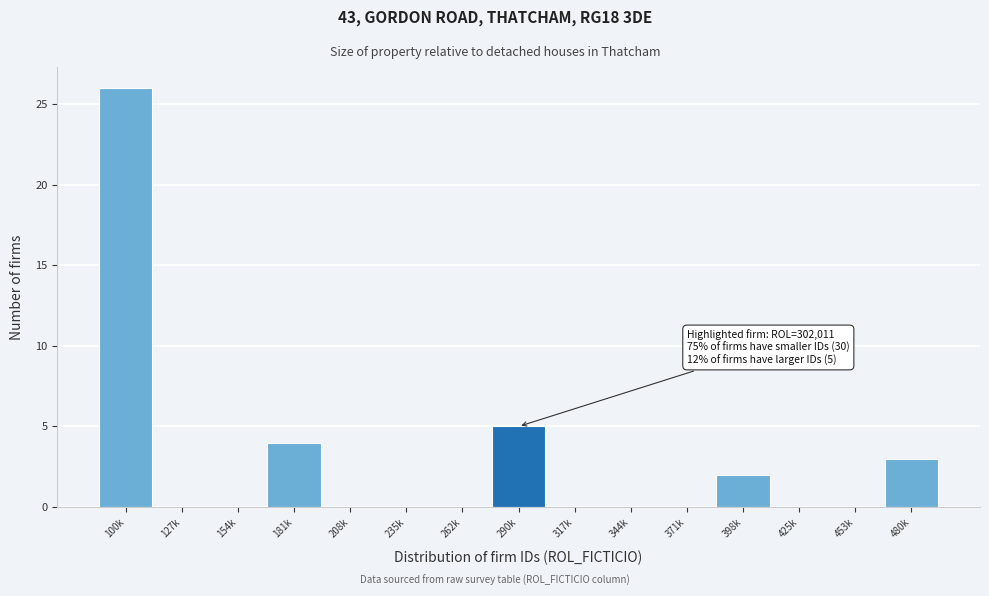

Reading right to left, list all the values displayed in this chart.

480k=3	453k=0	425k=0	398k=2	371k=0	344k=0	317k=0	290k=5	262k=0	235k=0	208k=0	181k=4	154k=0	127k=0	100k=26